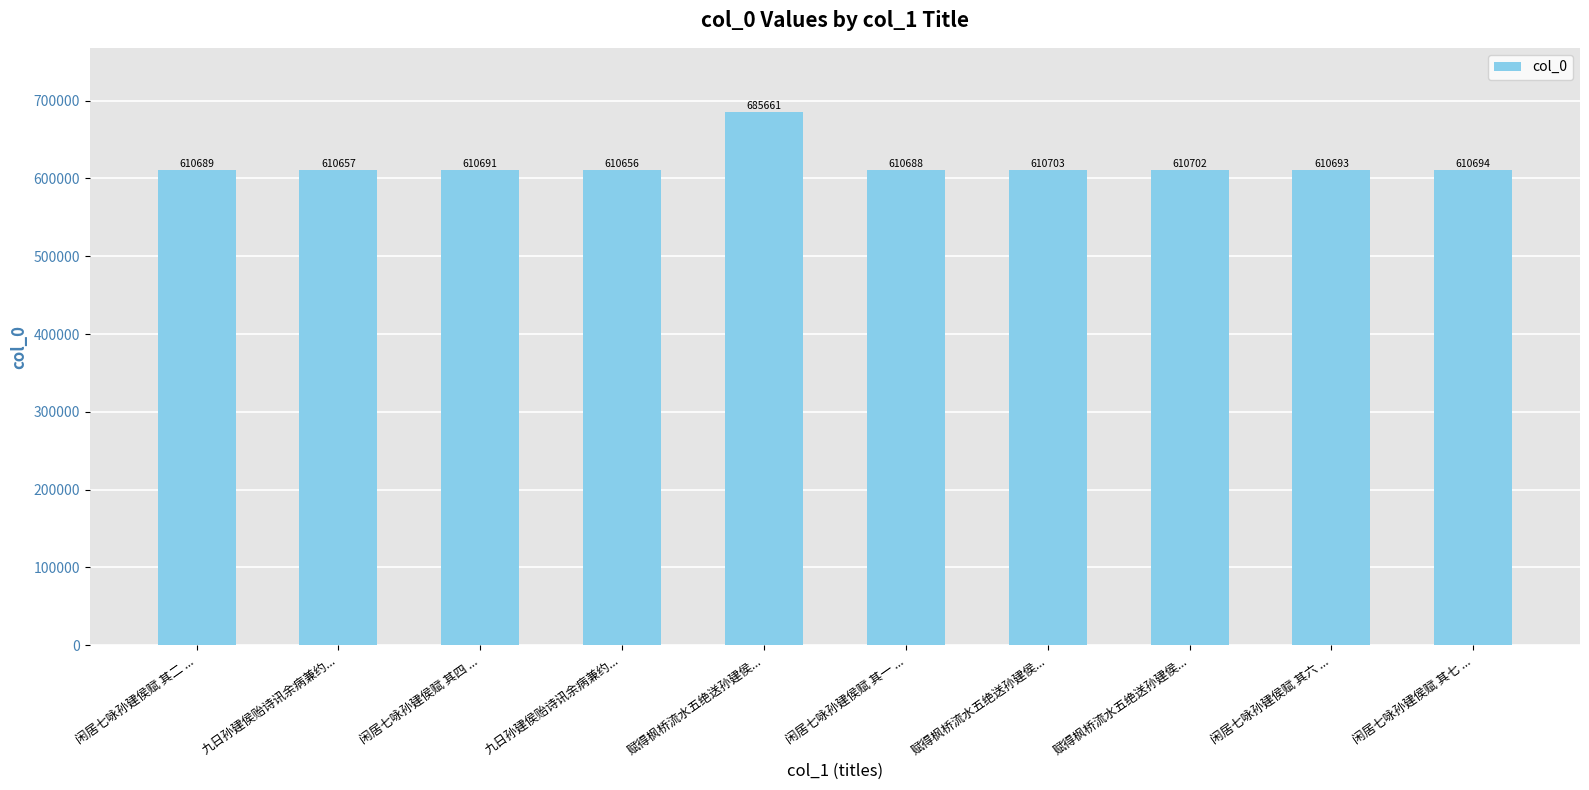

What is the average value?

618183